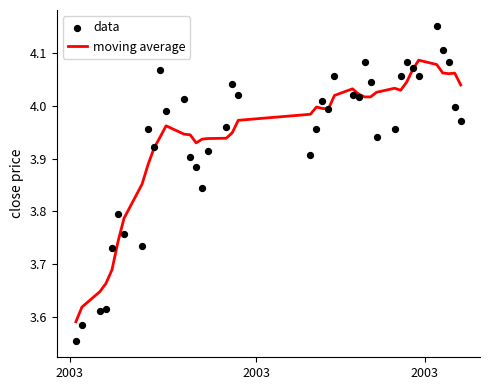

Which series contains the lowest Y value?

data